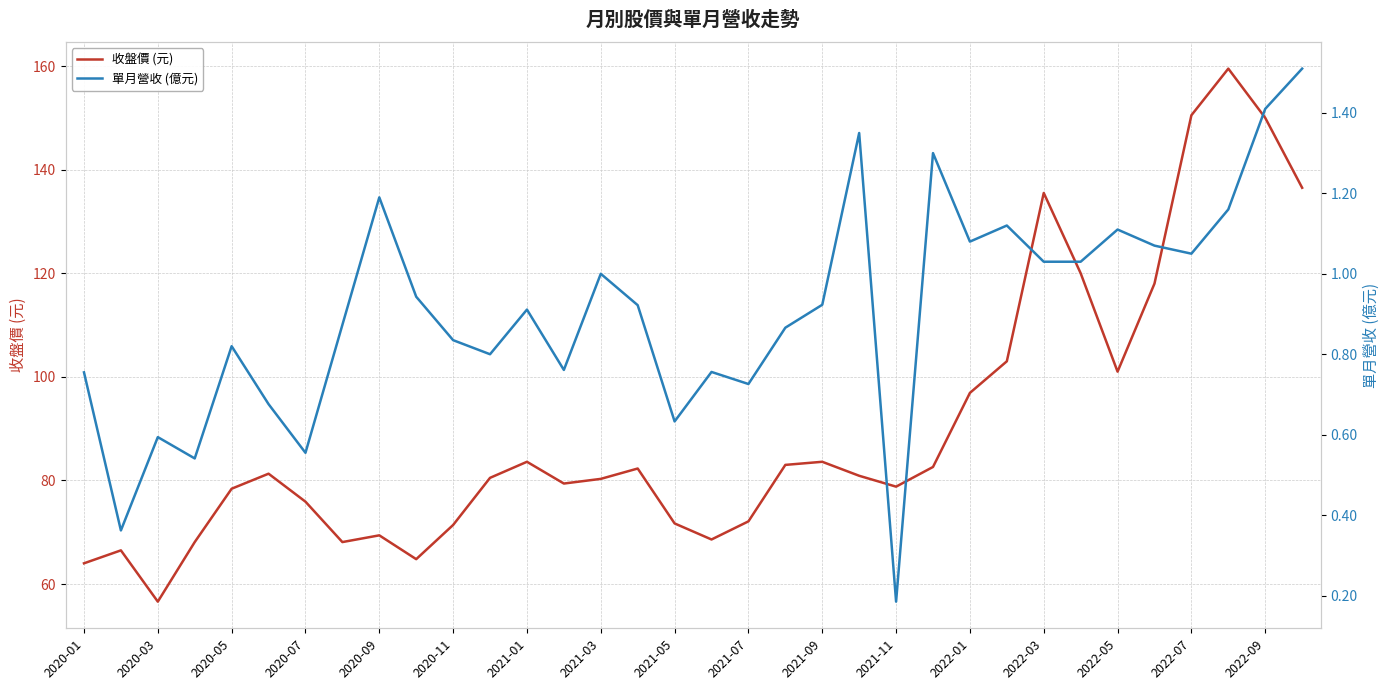

What is the maximum value shown in the chart?

159.5